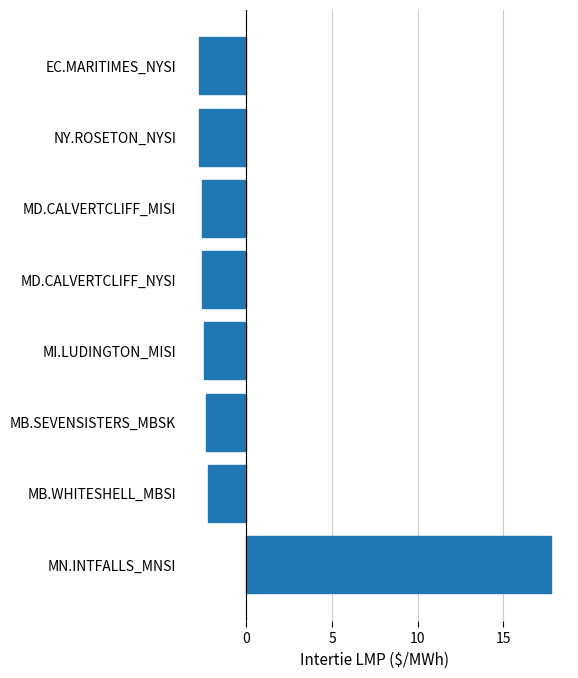

What is the difference between the maximum and minimum values?

20.5